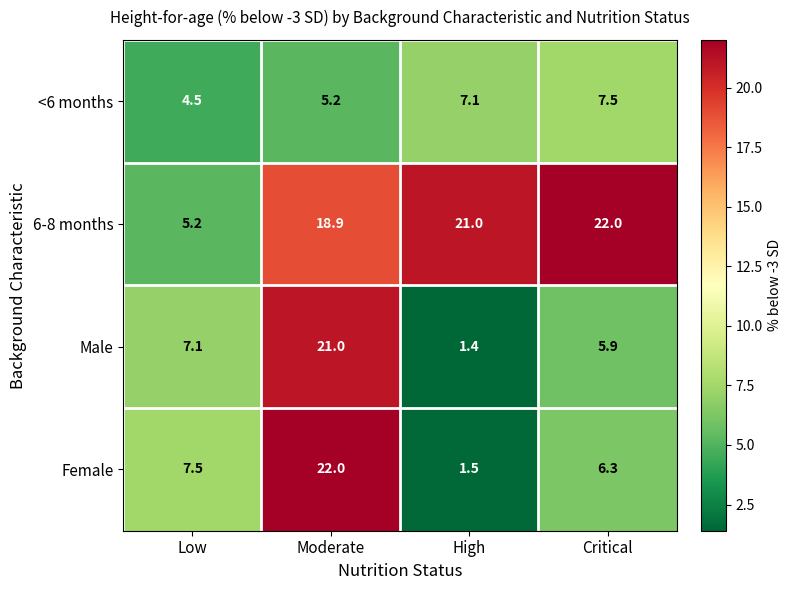

How many data points does each series have?

4